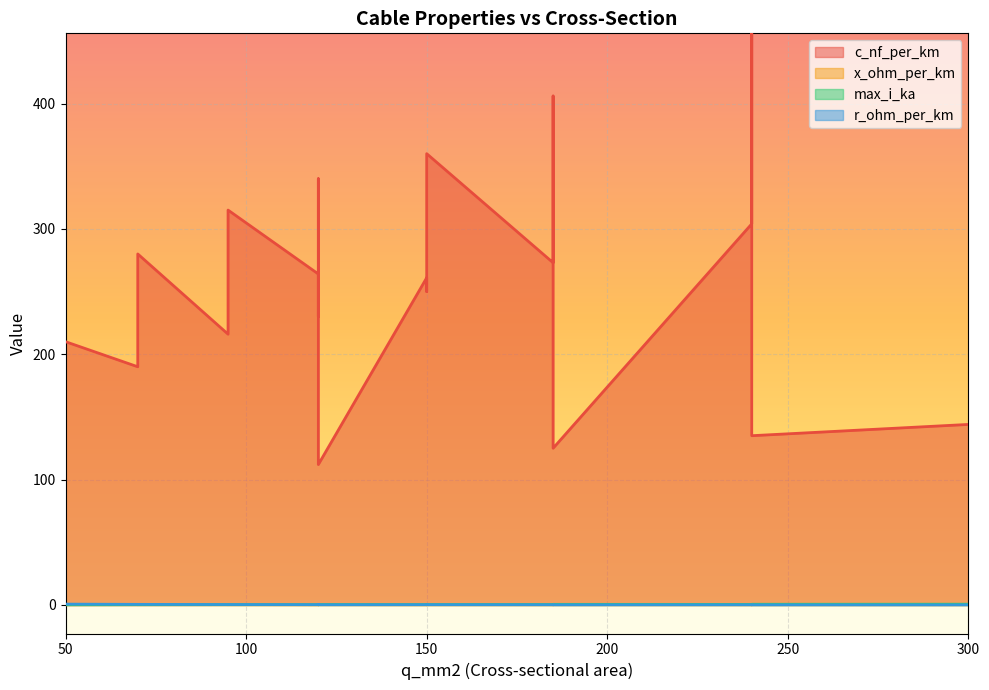

What are all the series names shown in the legend?

c_nf_per_km, x_ohm_per_km, max_i_ka, r_ohm_per_km